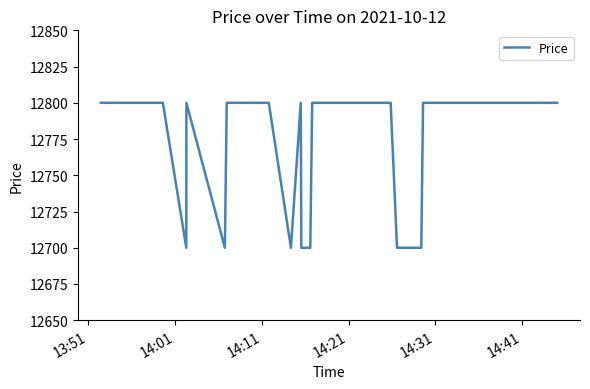

What is the maximum value shown in the chart?

12800